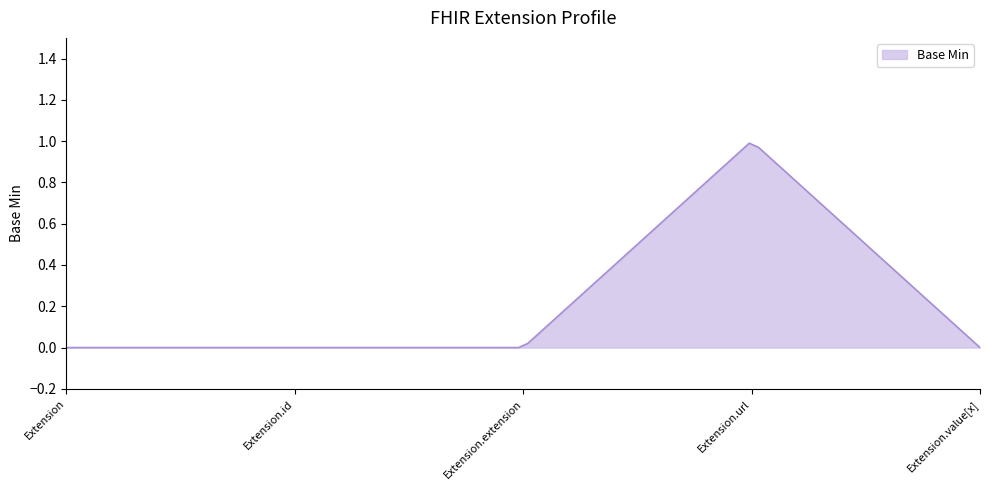

Which category has the highest value across all series?

Extension.url